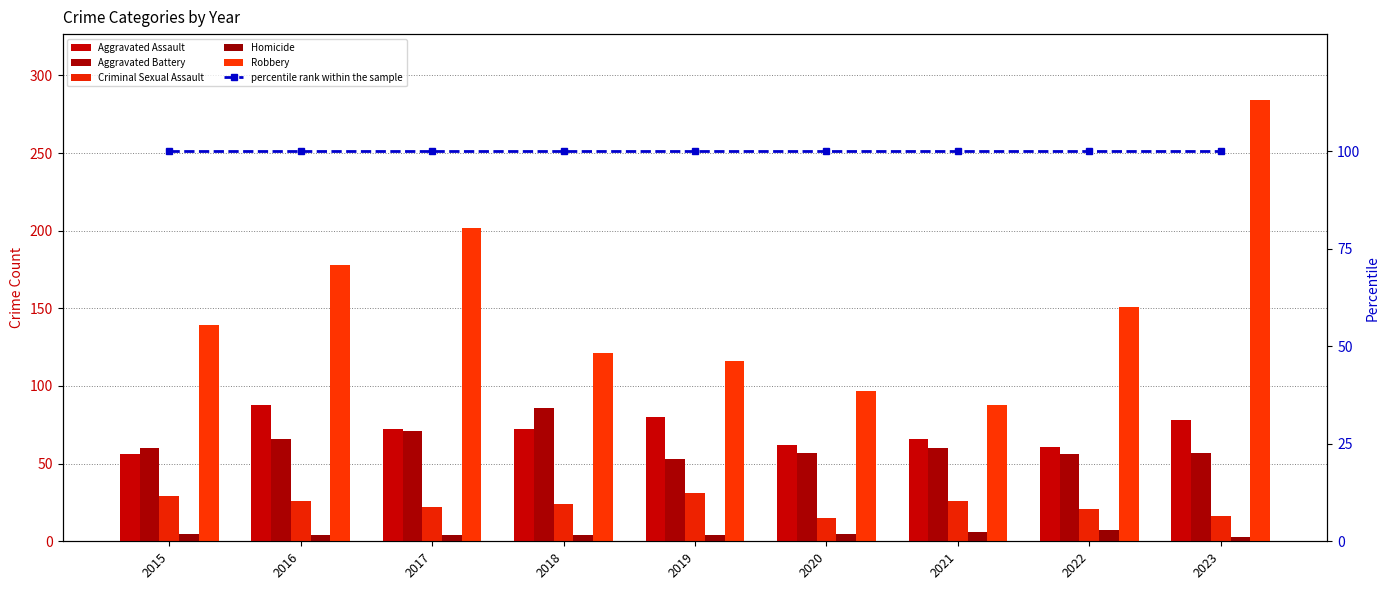

Which series has the widest spread of values?

Robbery